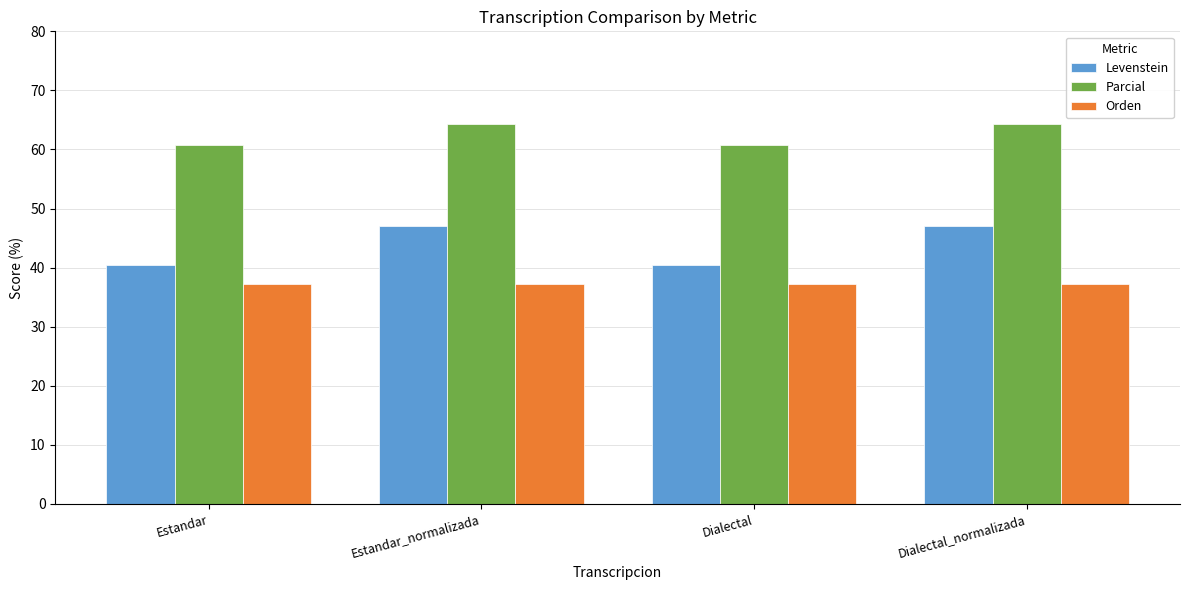

True or false: Levenstein has a value of 27.6 at Estandar.

False